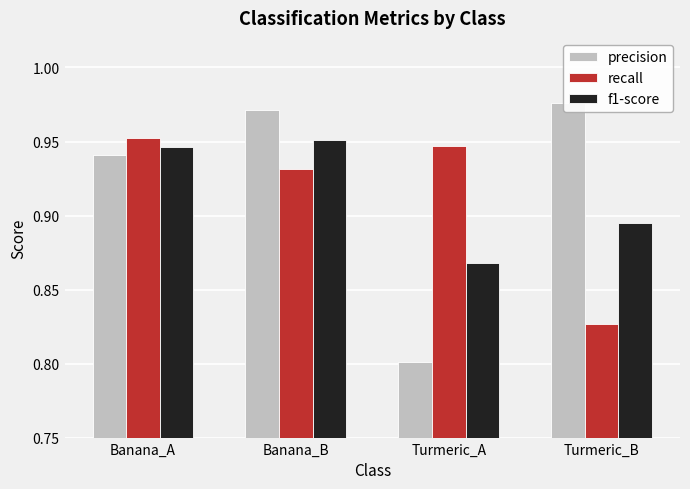

What is the sum of the precision values at Banana_A and Banana_B?

1.9